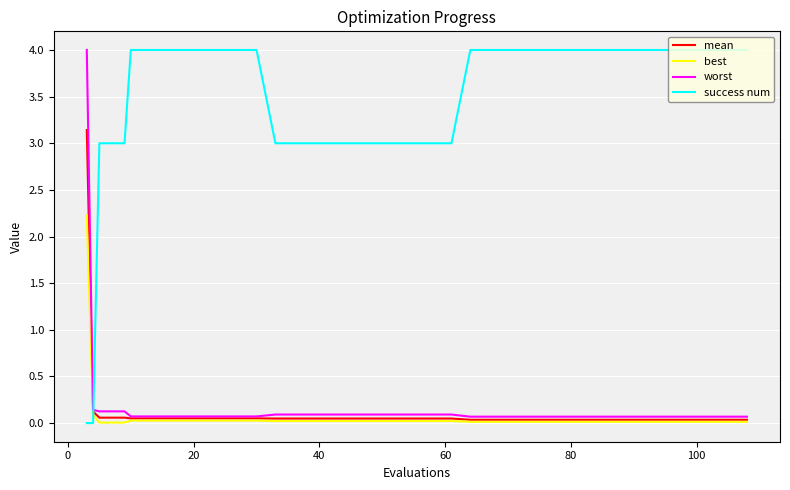

True or false: best and success num cross at least once.

True